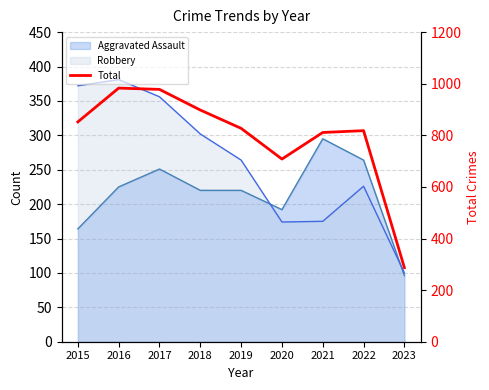

At which label does the data first exceed 827?

2015